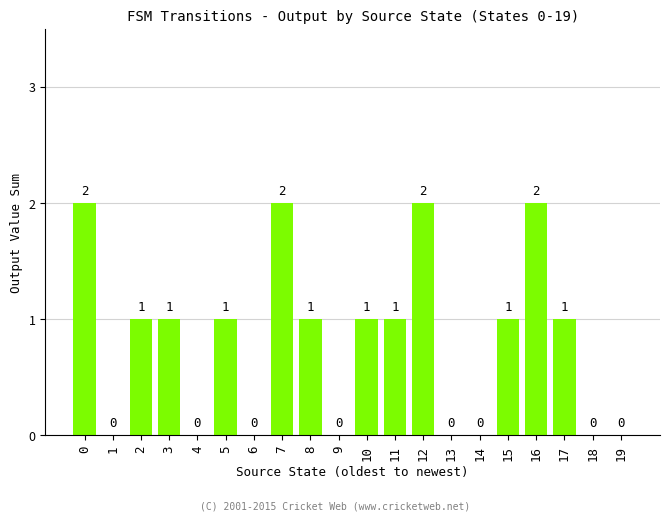

How many data points does each series have?

20